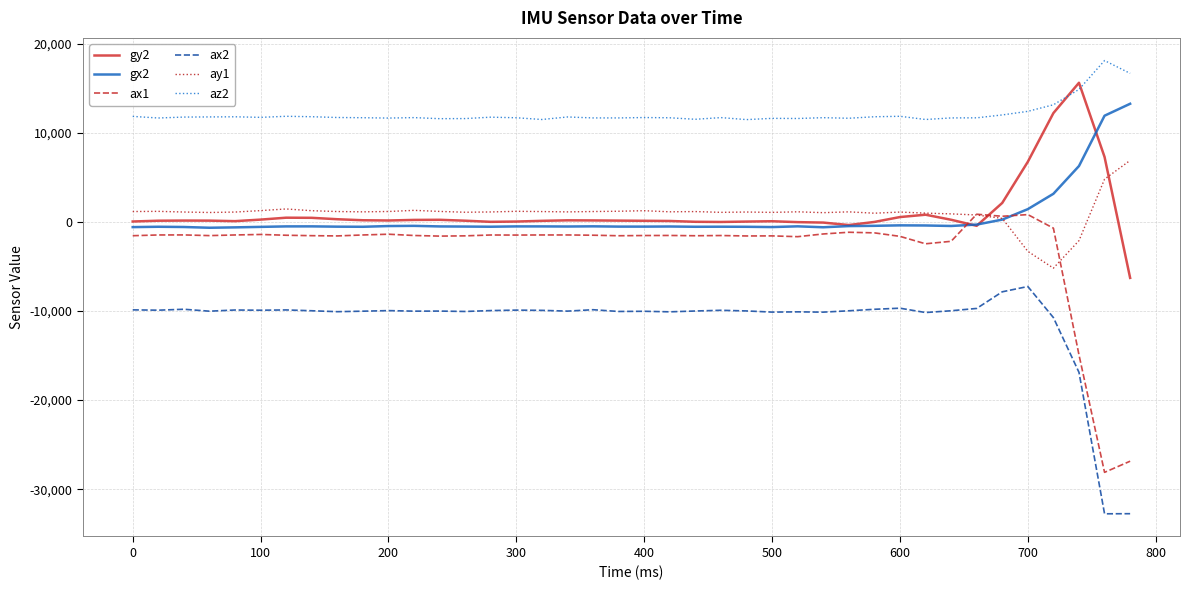

Which series has the widest spread of values?

ax1